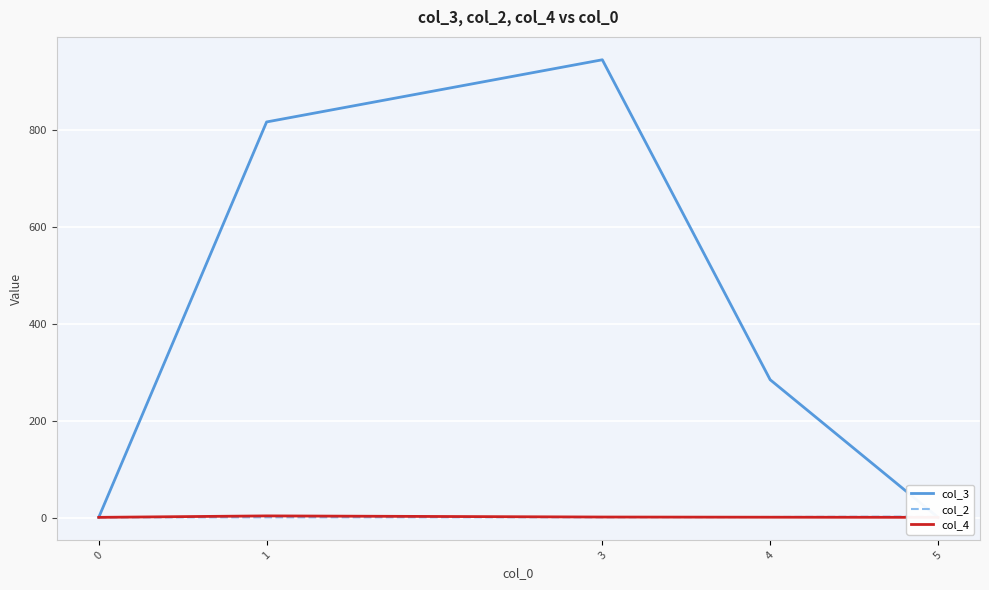

Where is col_3 nearest to the value 473?

4